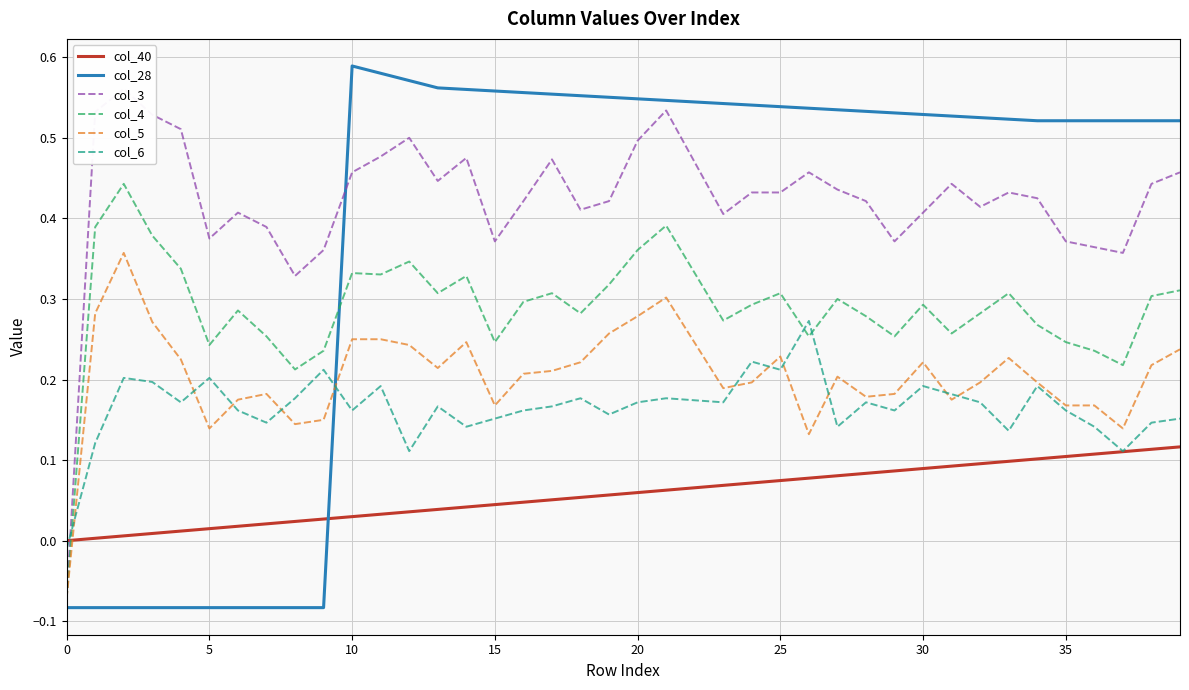

At which category does col_28 reach its first local peak?

10